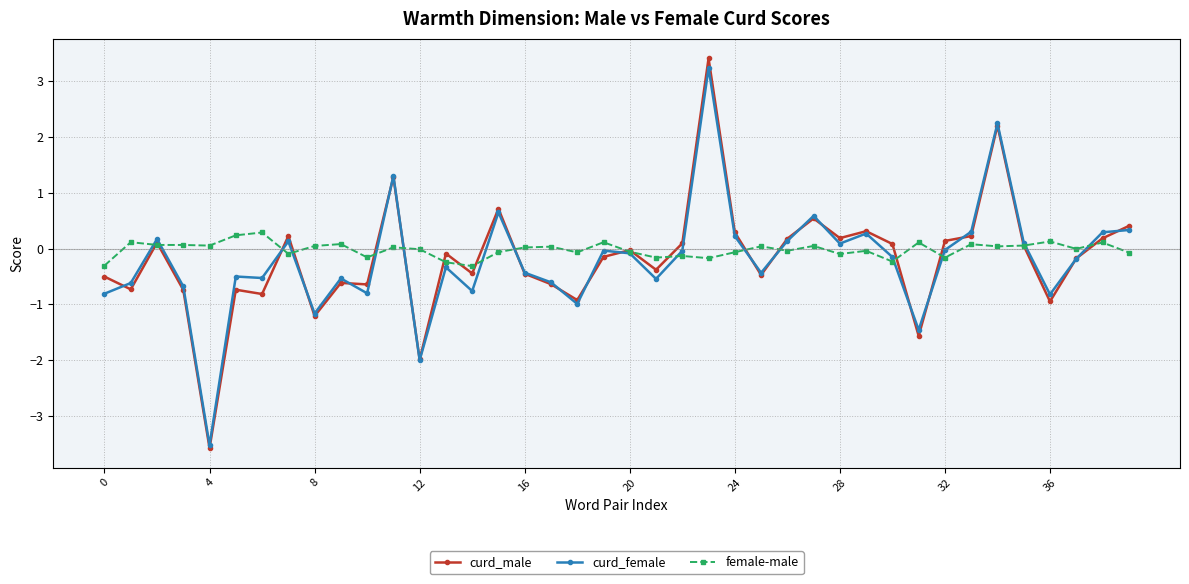

What is the smallest value displayed?

-3.6